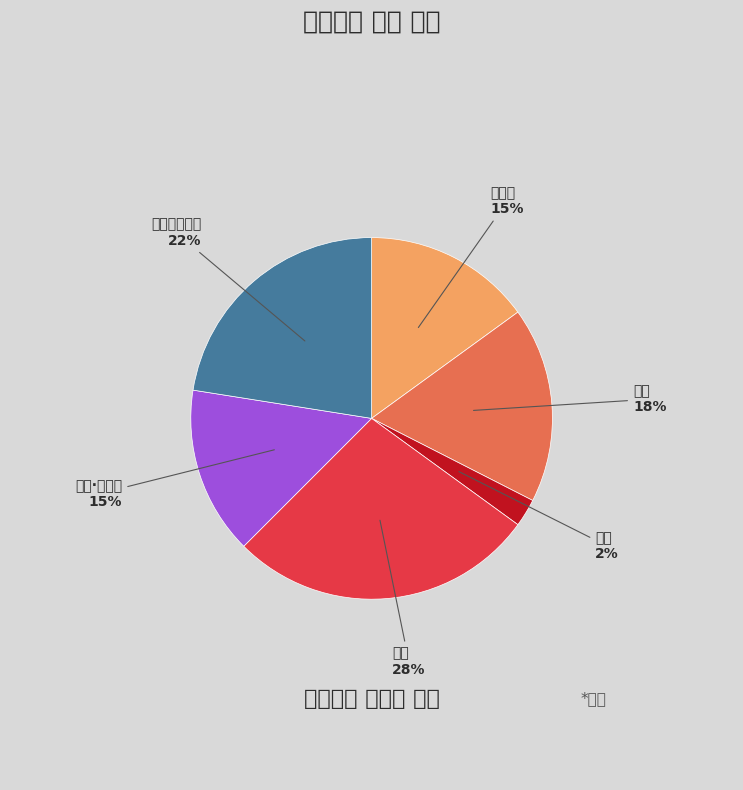

To the nearest percent, what is the average slice percentage?

17%